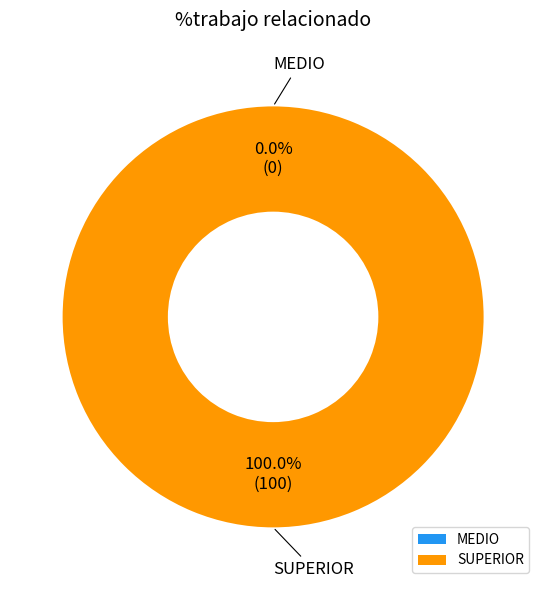

To the nearest percent, what is the combined percentage of SUPERIOR and MEDIO?

100%